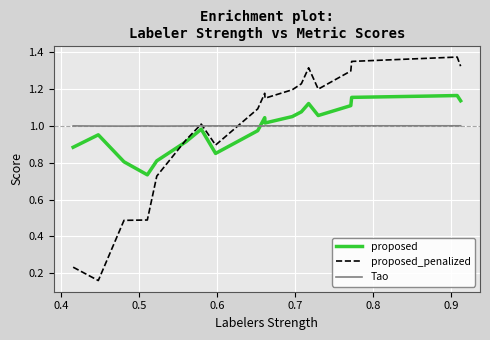

What are all the series names shown in the legend?

proposed, proposed_penalized, Tao